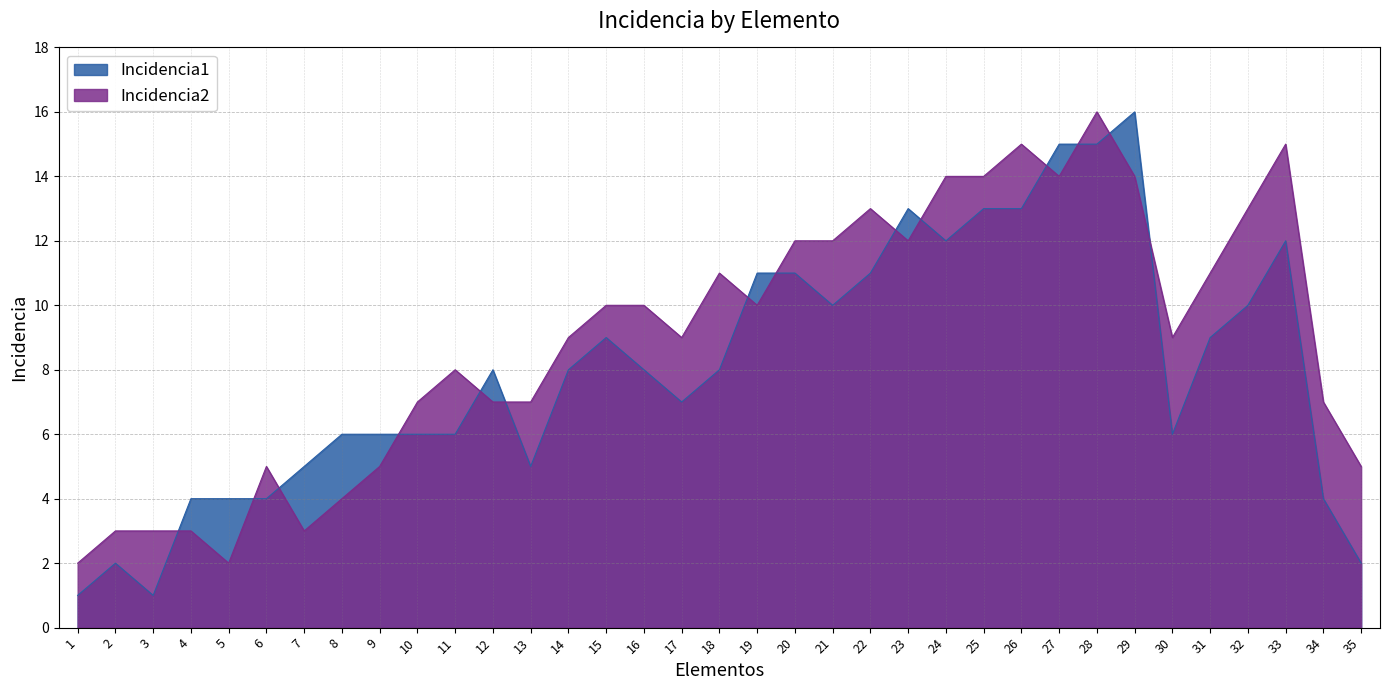

Which category has the lowest value in the Incidencia1 series?

1